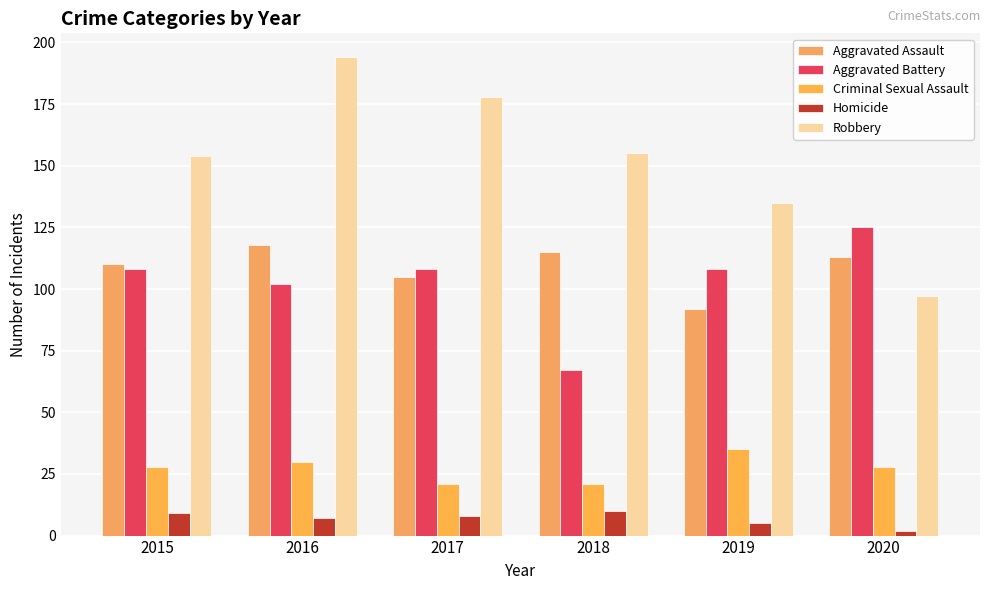

What are all the series names shown in the legend?

Aggravated Assault, Aggravated Battery, Criminal Sexual Assault, Homicide, Robbery